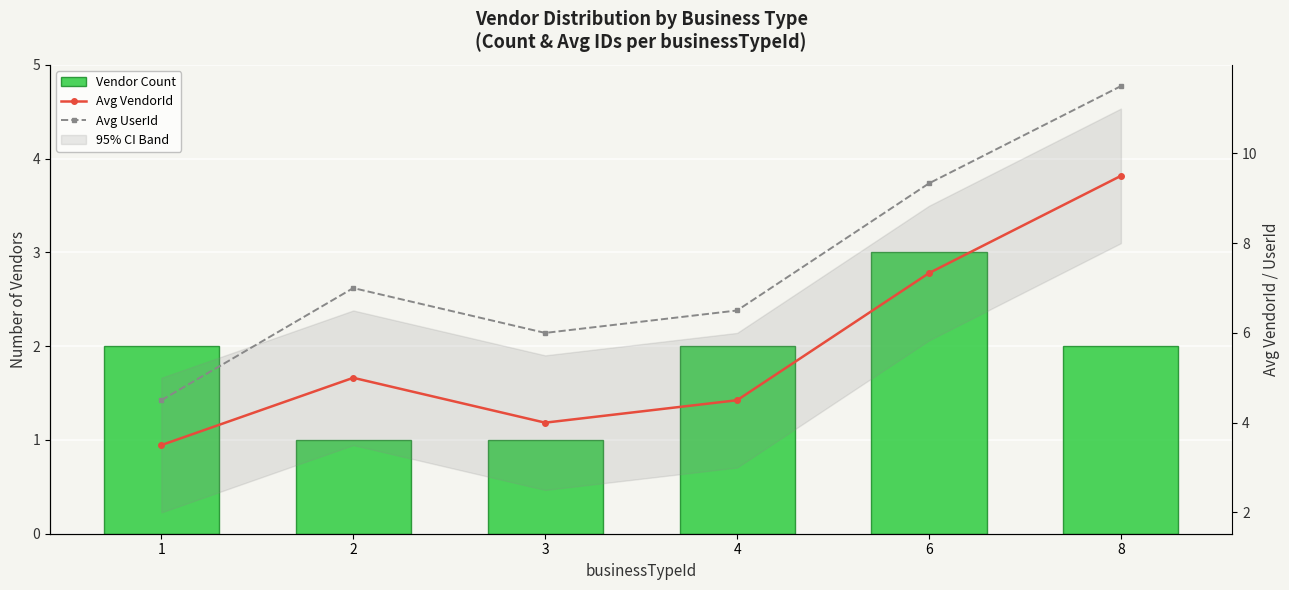

What is the difference between the maximum and minimum values in the Avg VendorId series?

6.0